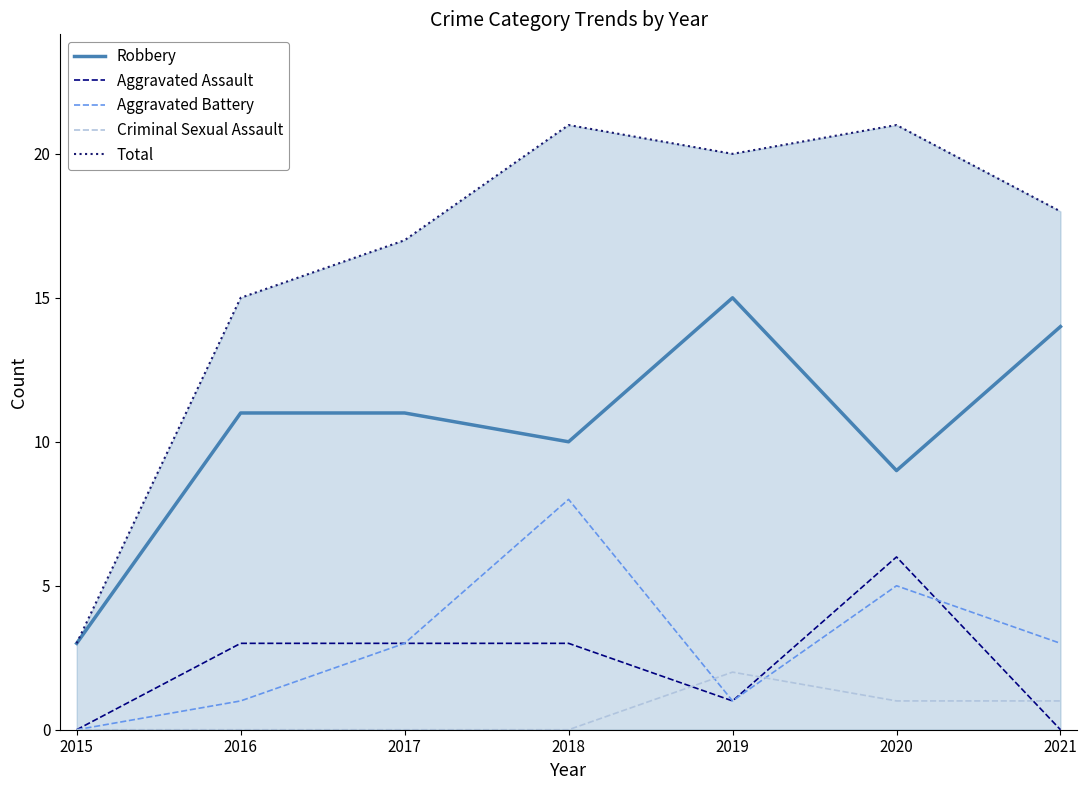

What is the maximum value shown in the chart?

21